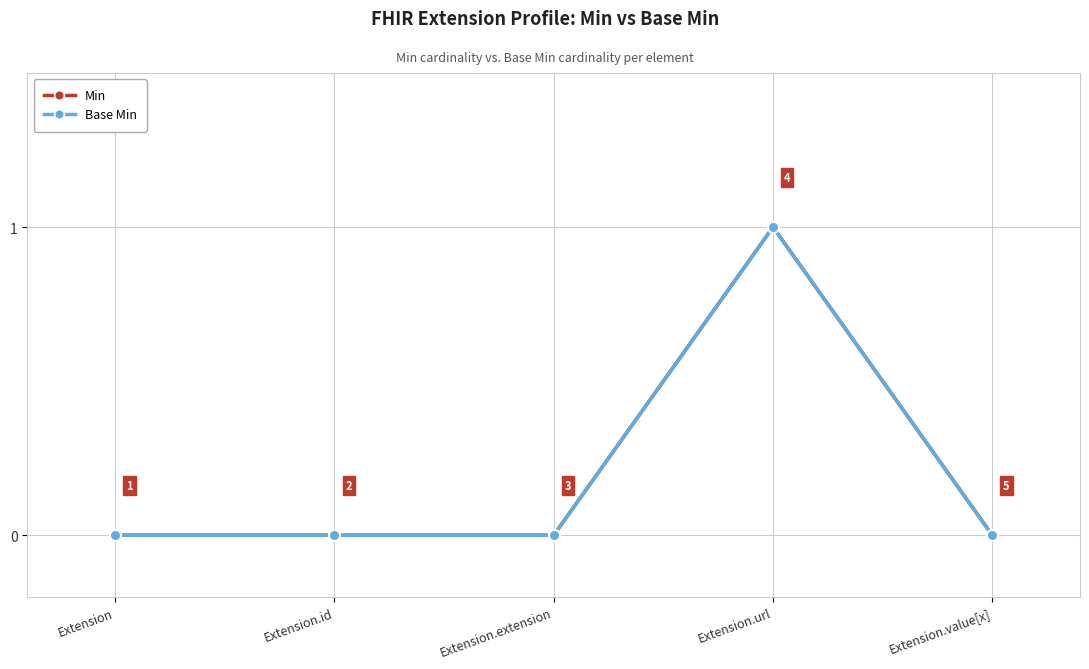

Is this an area chart (filled region under the line)?

No